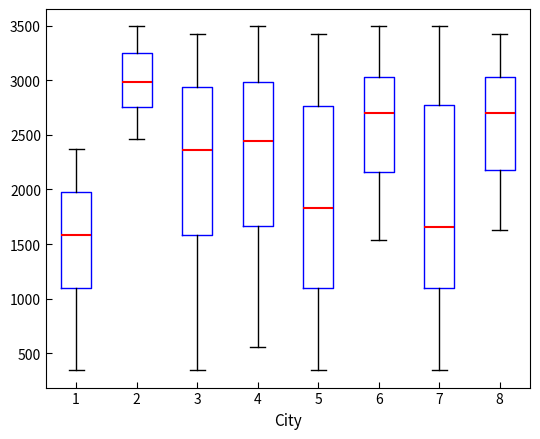

Reading left to right, read every box against the y-axis: the position of its median line, the range the box covers, and the ends of its whiskers. The values are not printed on the chart, so give them approximately, as read against the axis.

1: median 1600, box 1100 to 2000, whiskers 350 to 2350
2: median 3000, box 2750 to 3250, whiskers 2450 to 3500
3: median 2350, box 1600 to 2950, whiskers 350 to 3450
4: median 2450, box 1650 to 3000, whiskers 550 to 3500
5: median 1850, box 1100 to 2750, whiskers 350 to 3450
6: median 2700, box 2150 to 3050, whiskers 1550 to 3500
7: median 1650, box 1100 to 2750, whiskers 350 to 3500
8: median 2700, box 2200 to 3050, whiskers 1650 to 3450